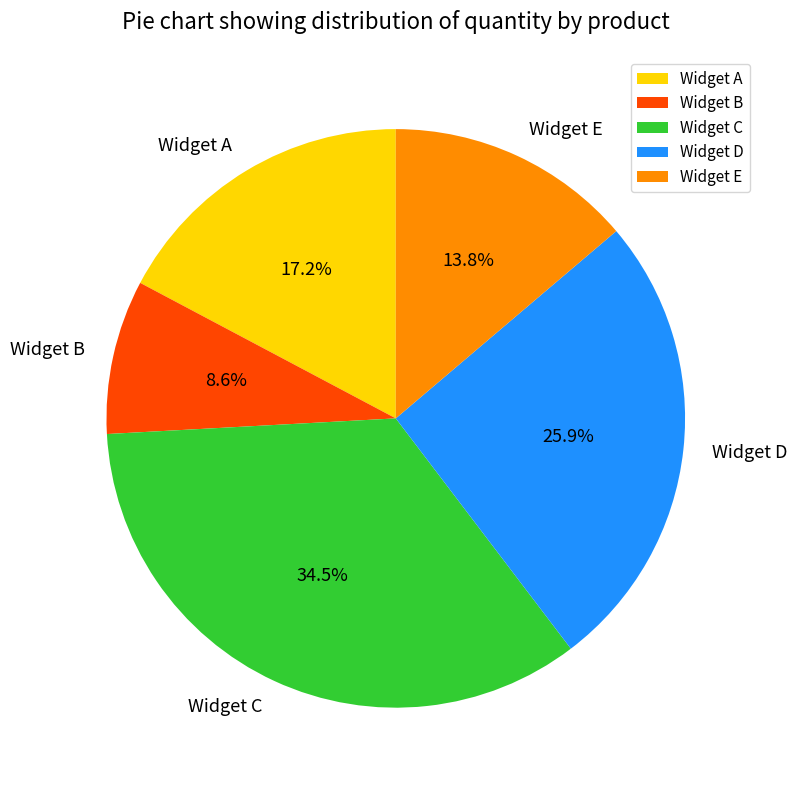

How many slices are in this pie chart?

5